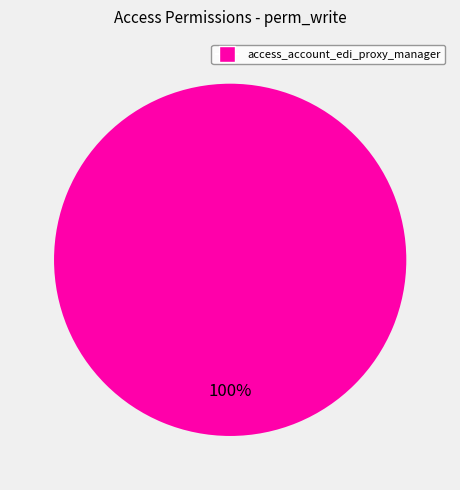

Does access_account_edi_proxy_manager represent more than half of the total?

Yes